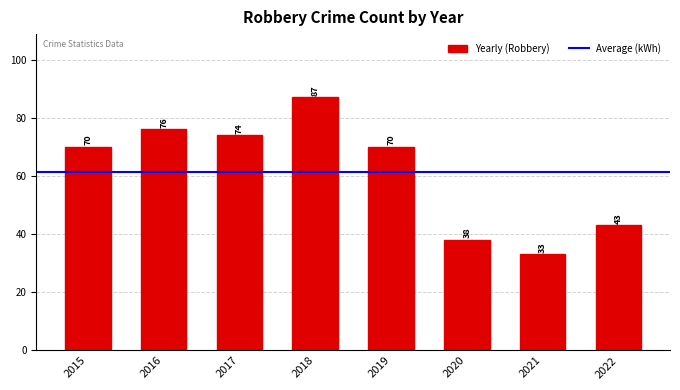

How many data points does each series have?

8